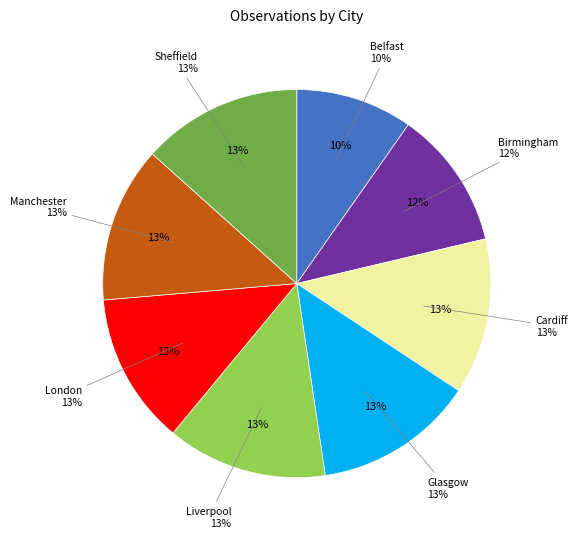

Which slice is the smallest?

Belfast